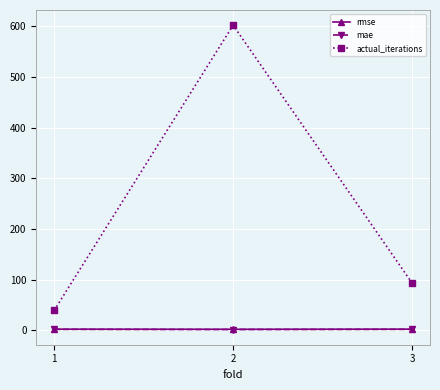

Which series has the widest spread of values?

actual_iterations